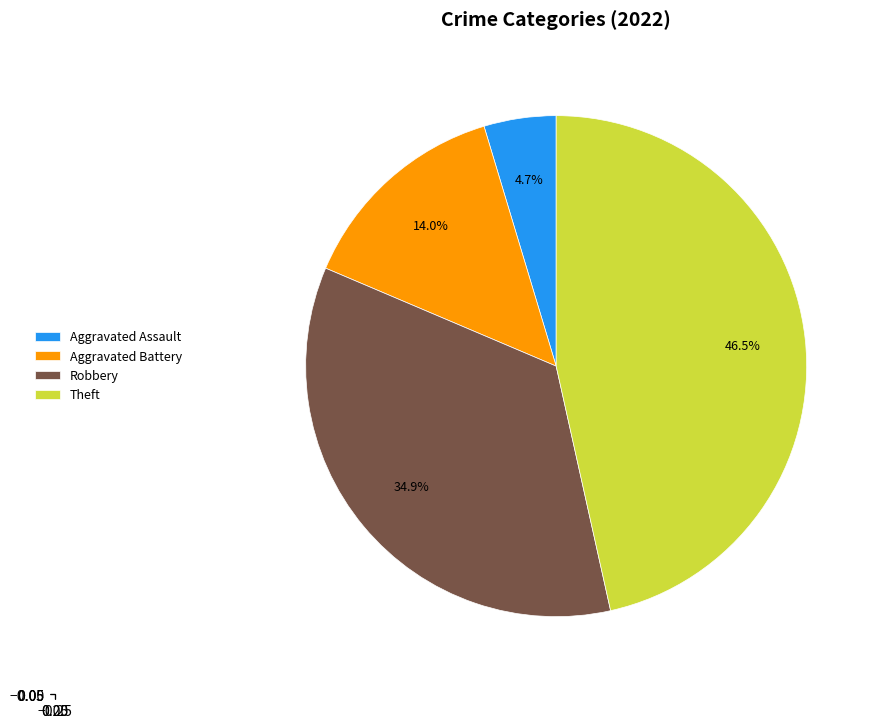

Is it true that Aggravated Assault is 5% of the pie?

True